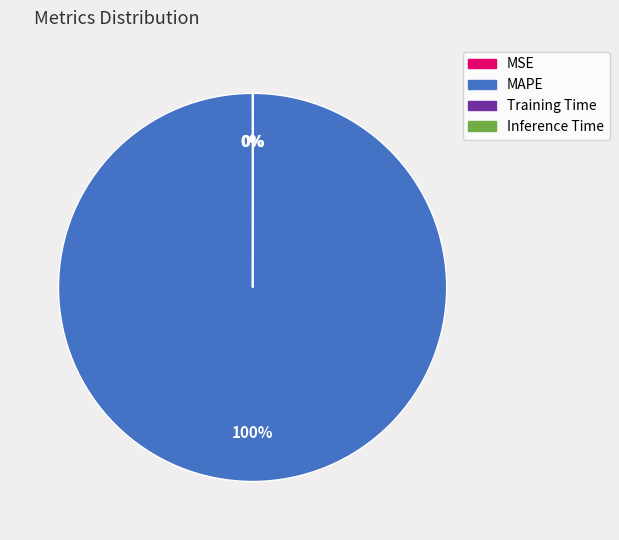

What is the largest slice in the pie chart?

MAPE